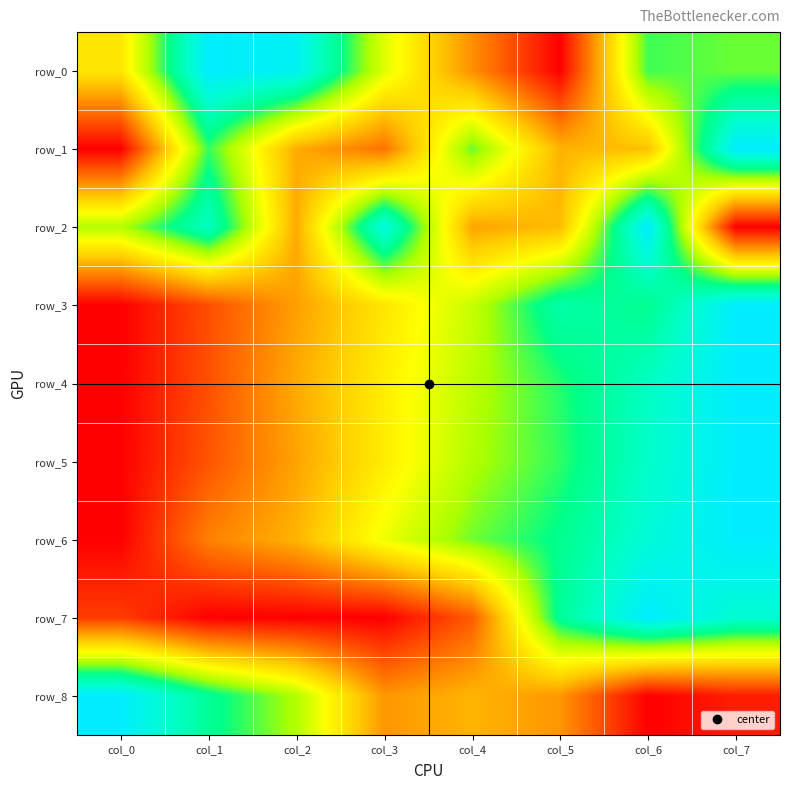

At which category is the sum across all series the highest?

col_7